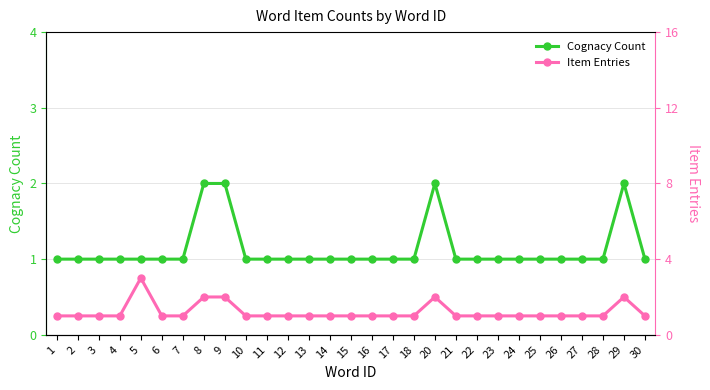

What is the minimum value shown in the chart?

1